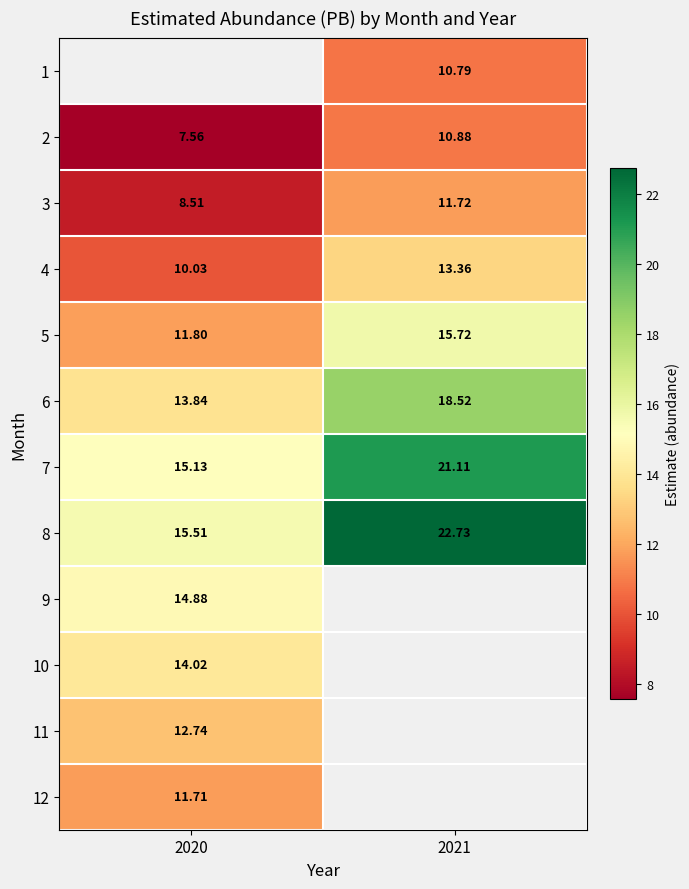

What is the maximum value for 4?

13.4